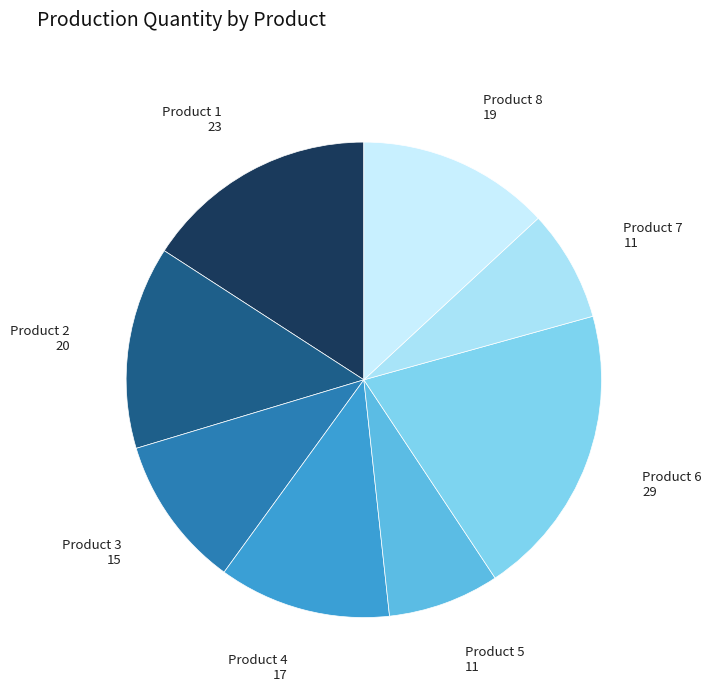

How many slices are in this pie chart?

8